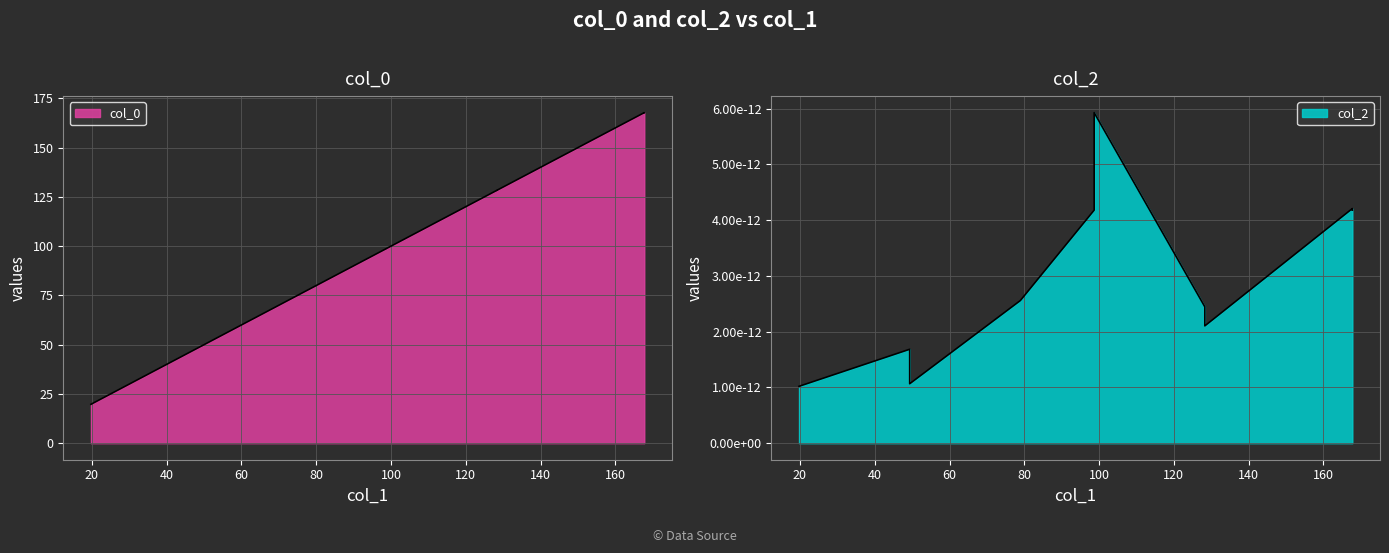

Approximately how many times larger is the value at 98.67956965289622 compared to 128.28536913869573?

0.8